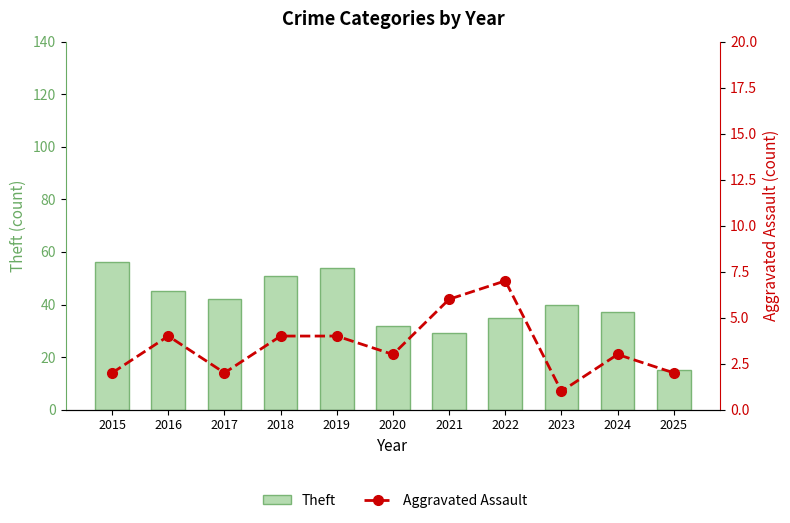

Which series has the largest range (max minus min)?

Theft